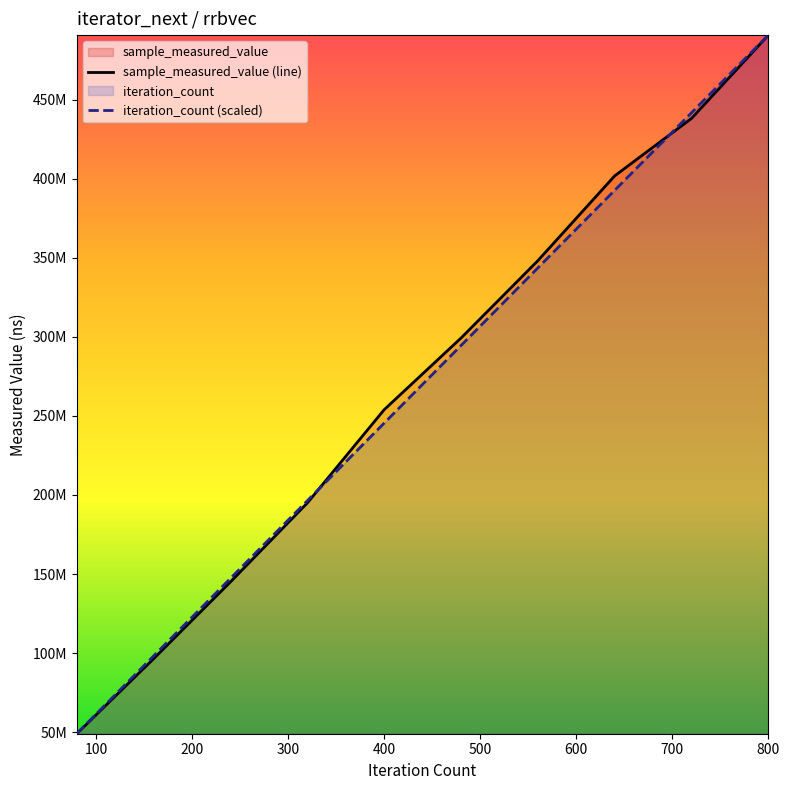

What is the difference between the second highest and second lowest values in the sample_measured_value (line) series?

341714202.0